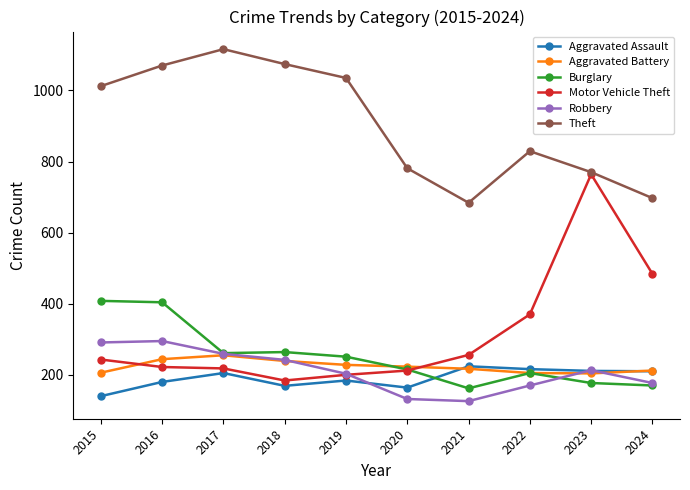

At which category is the sum across all series the highest?

2016